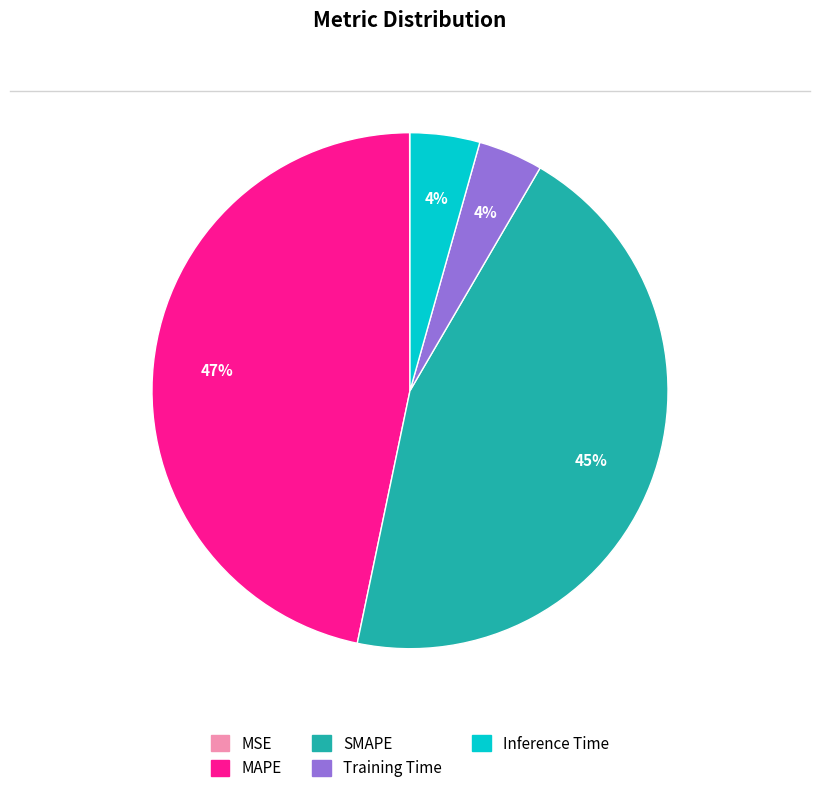

The SMAPE slice represents 55% of the pie. True or false?

False